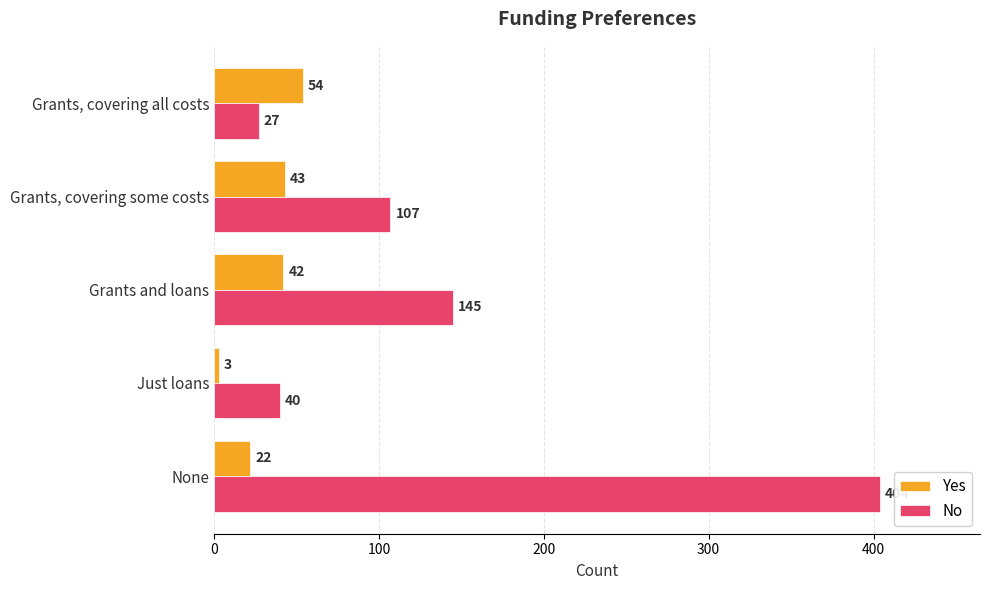

Read the No value at Grants, covering some costs, to the nearest 10.

110